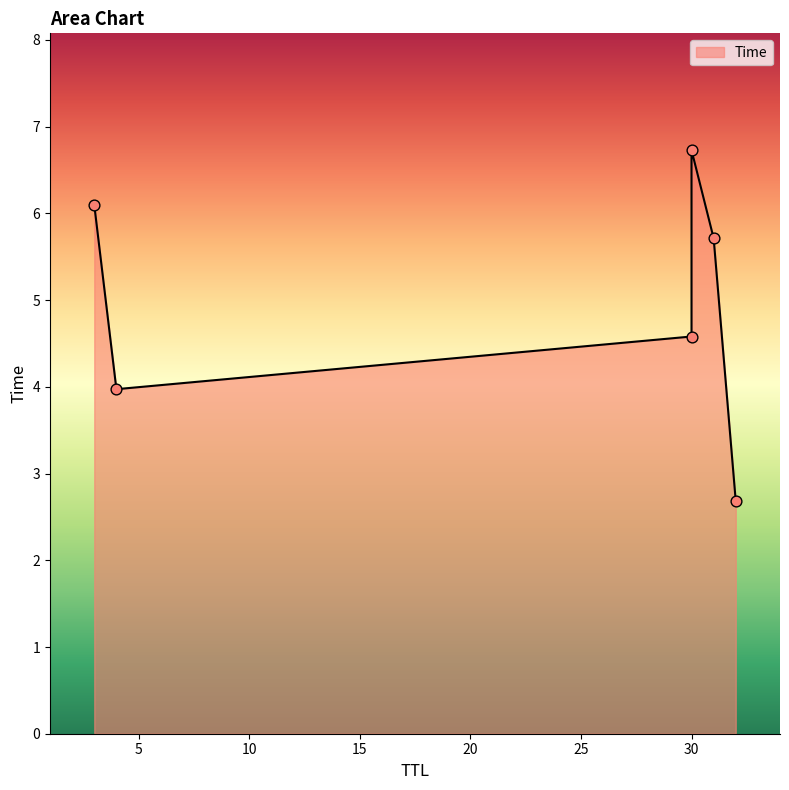

Between 32 and 30, which is larger?

30